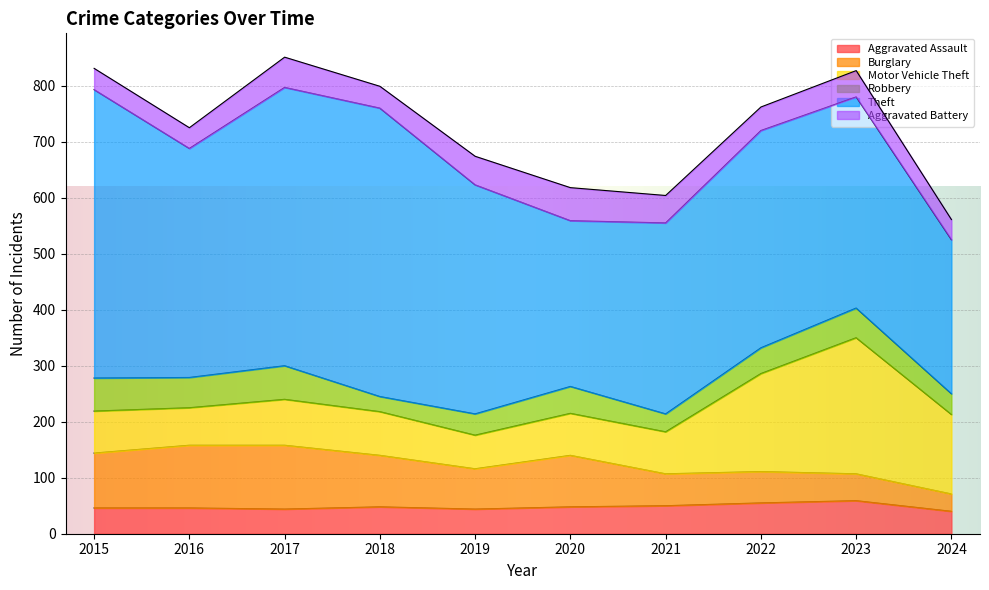

What is the average value of the Motor Vehicle Theft series?

107